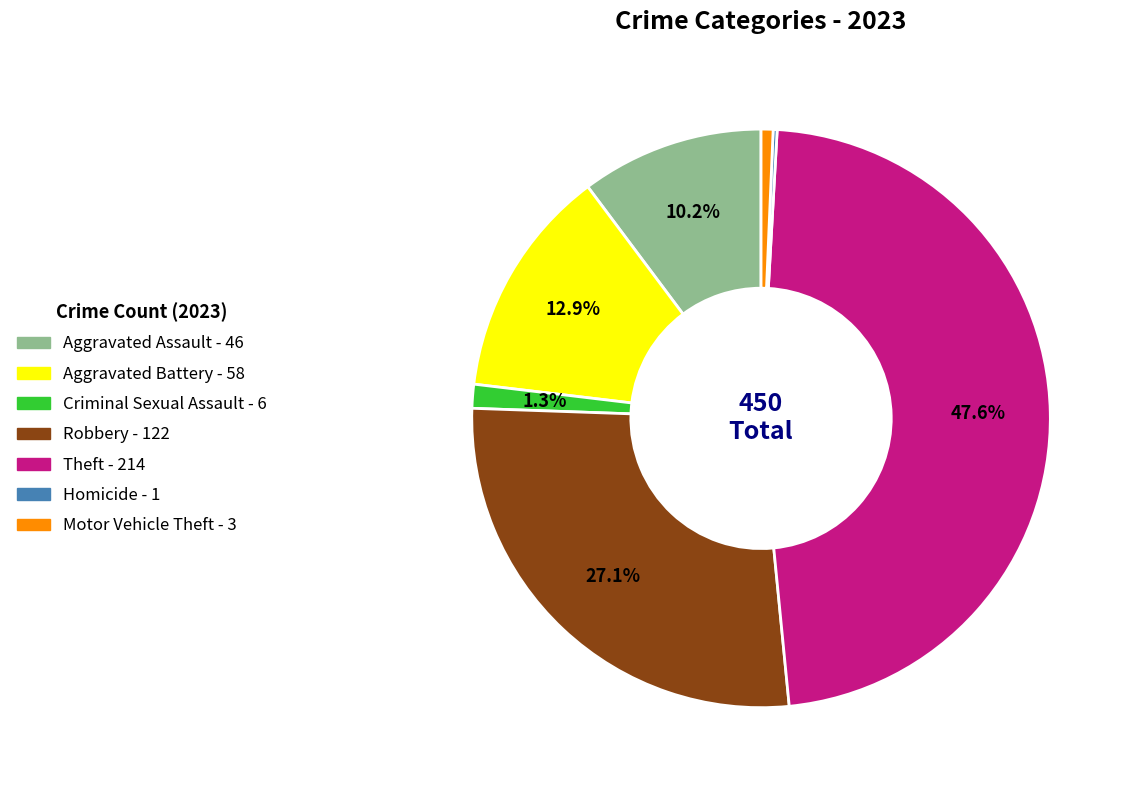

Is there a majority slice in this chart?

No